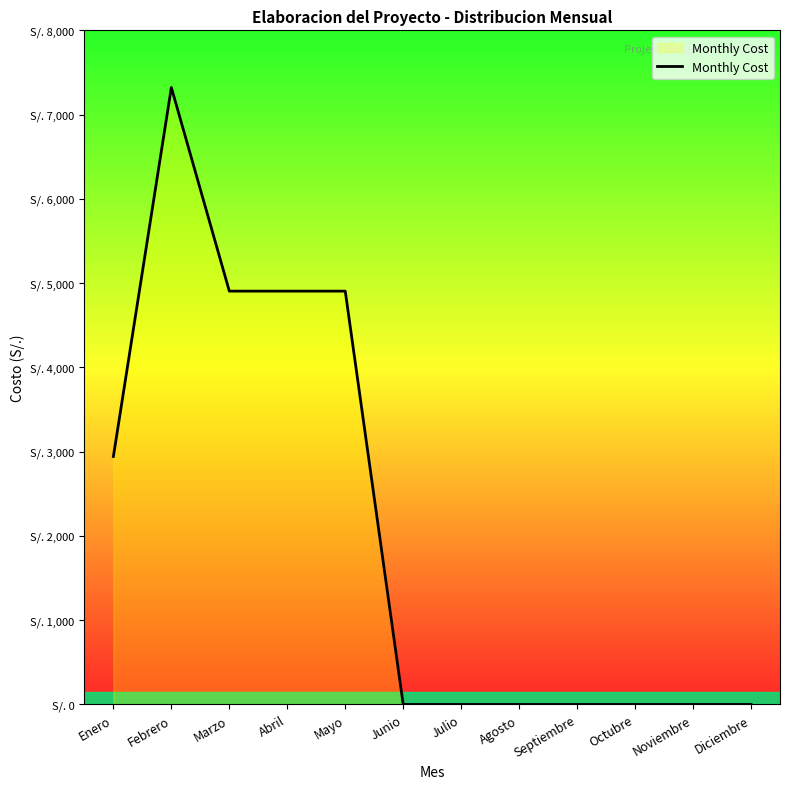

What is the change in value from Marzo to Julio?

-4905.0